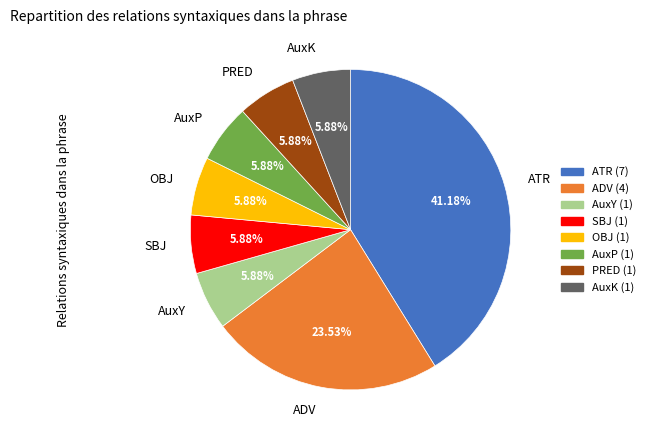

Which category has the biggest portion of the pie?

ATR